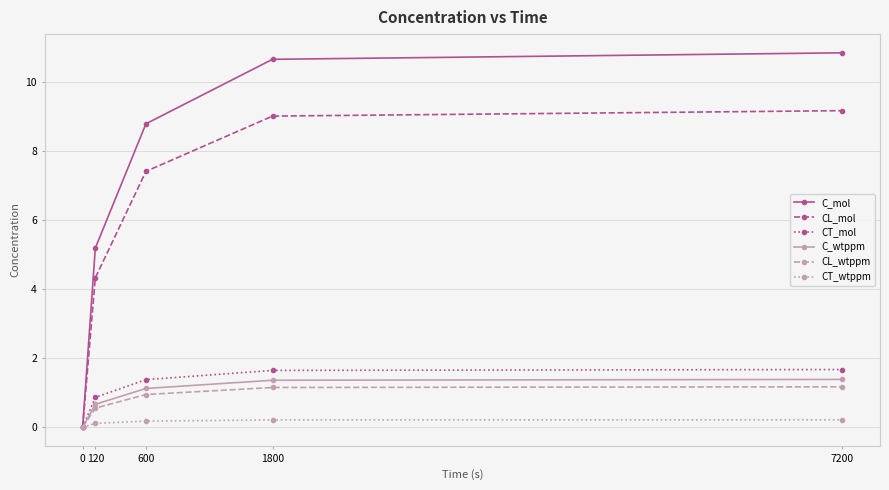

List the series in order of their peak value, highest first.

C_mol, CL_mol, CT_mol, C_wtppm, CL_wtppm, CT_wtppm